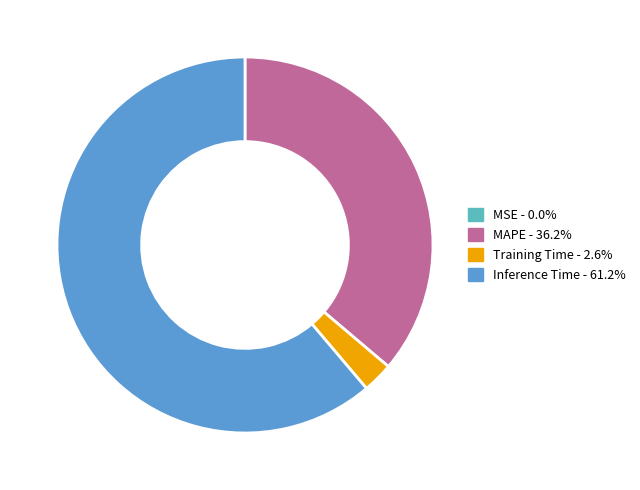

Does any single category account for the majority?

Yes